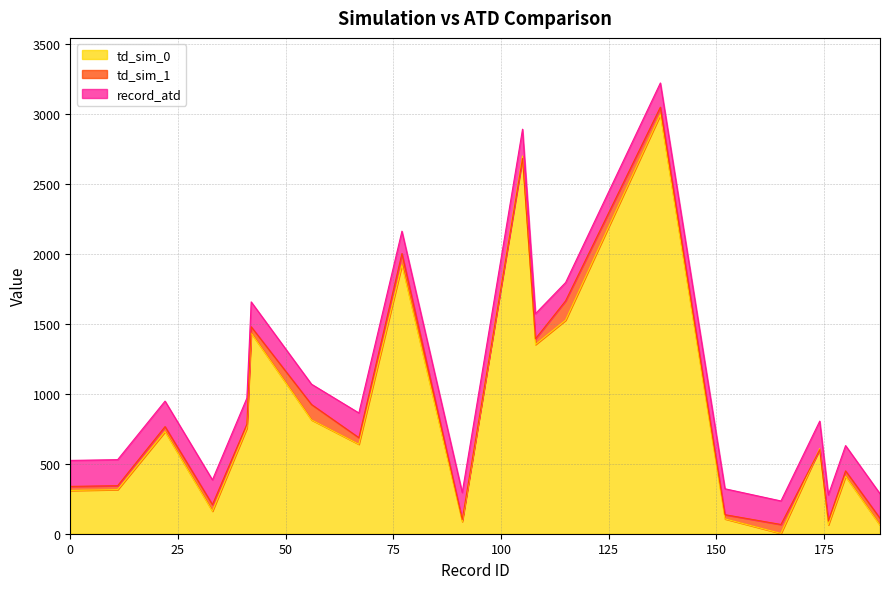

Reading left to right, what are all the values shown in this chart?

td_sim_0: 0=309.0	11=315.0	22=729.0	33=161.0	41=755.0	42=1433.0	56=813.0	67=639.0	77=1920.0	91=87.0	105=2698.0	108=1351.0	115=1525.0	137=2992.0	152=106.0	165=2.0	174=608.0	176=63.0	180=410.0	188=61.0
td_sim_1: 0=338.0	11=343.0	22=765.0	33=208.0	41=782.0	42=1478.0	56=923.0	67=686.0	77=2001.0	91=101.0	105=2680.0	108=1392.0	115=1663.0	137=3046.0	152=136.0	165=66.0	174=600.0	176=91.0	180=449.0	188=110.0
record_atd: 0=523.5	11=529.0	22=947.0	33=384.5	41=968.5	42=1655.5	56=1068.0	67=862.5	77=2160.5	91=294.0	105=2889.0	108=1571.5	115=1794.0	137=3219.0	152=321.0	165=234.0	174=804.0	176=277.0	180=629.5	188=285.5